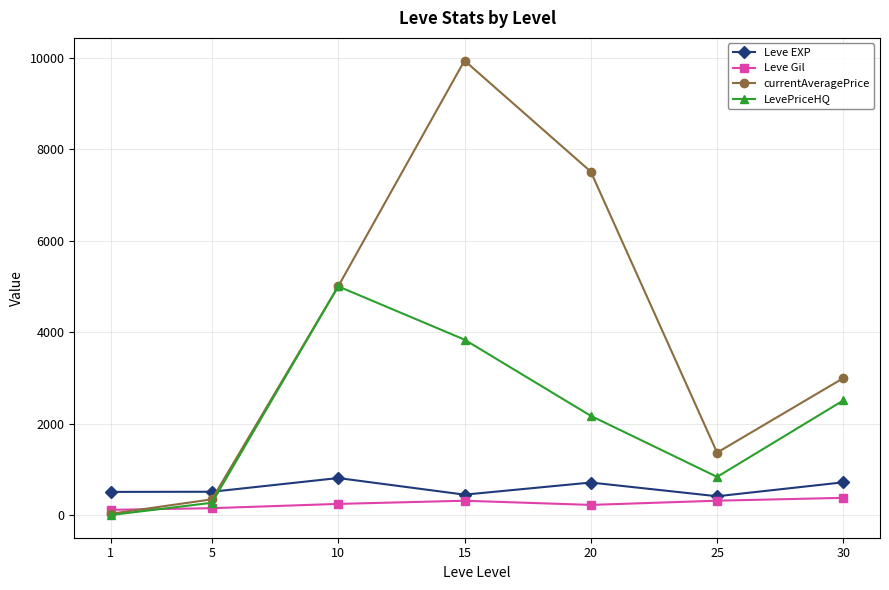

Between 5 and 20, which series saw the biggest shift?

currentAveragePrice